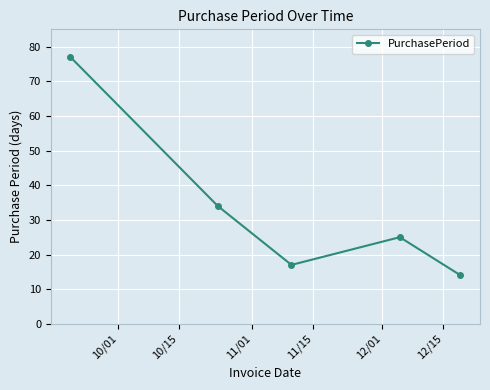

What is the greatest value displayed?

77